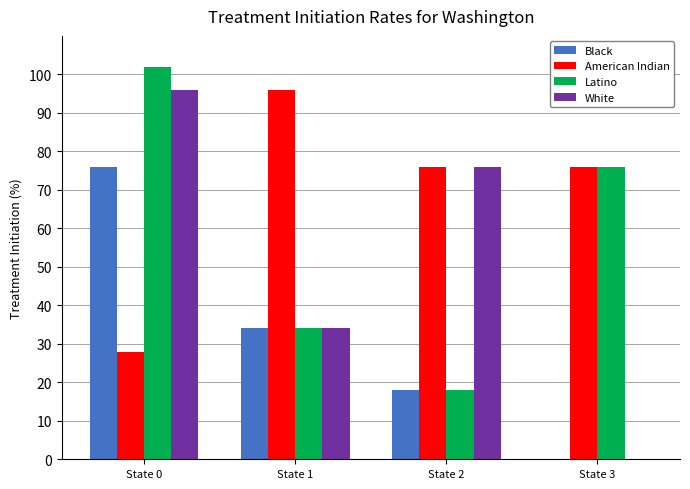

At which category is the sum across all series the highest?

State 0